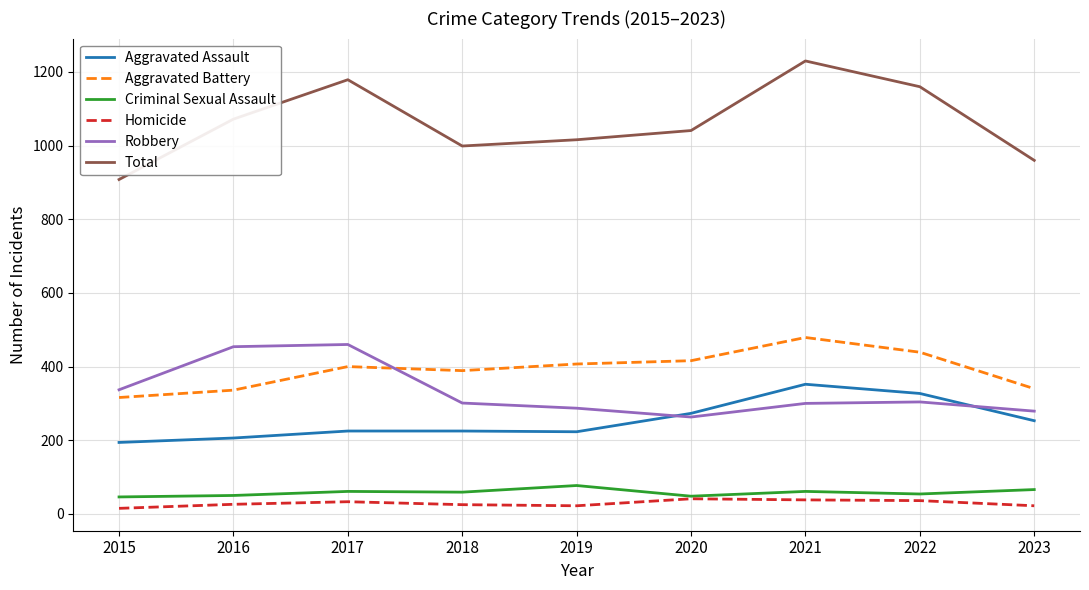

How many lines are shown in the chart?

6